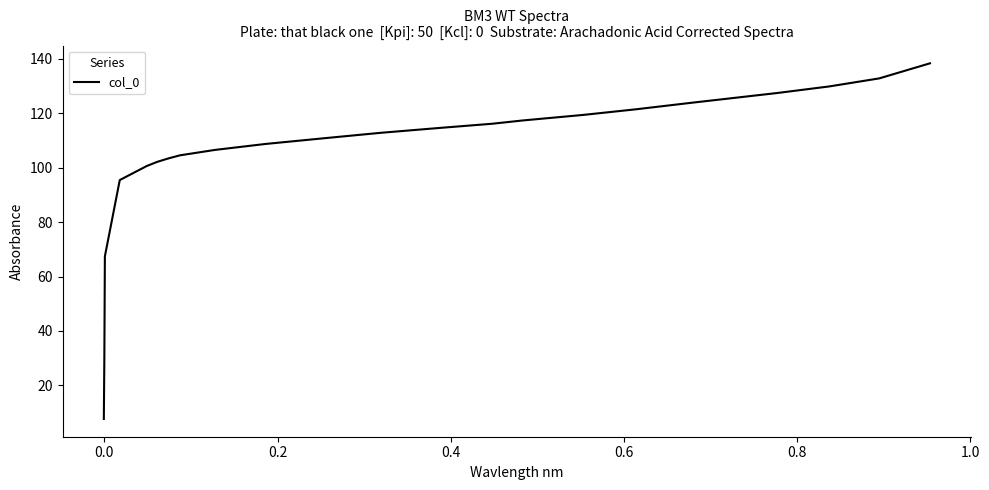

What is the difference between the maximum and minimum values?

130.7